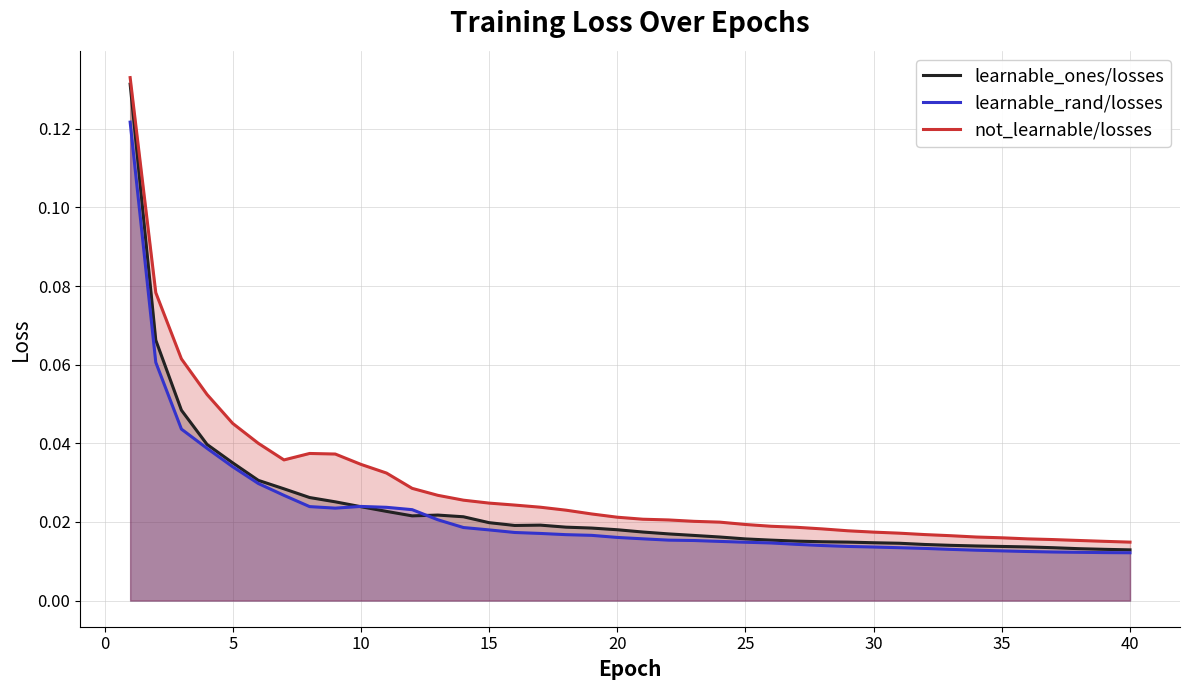

Which series has the largest range (max minus min)?

learnable_ones/losses